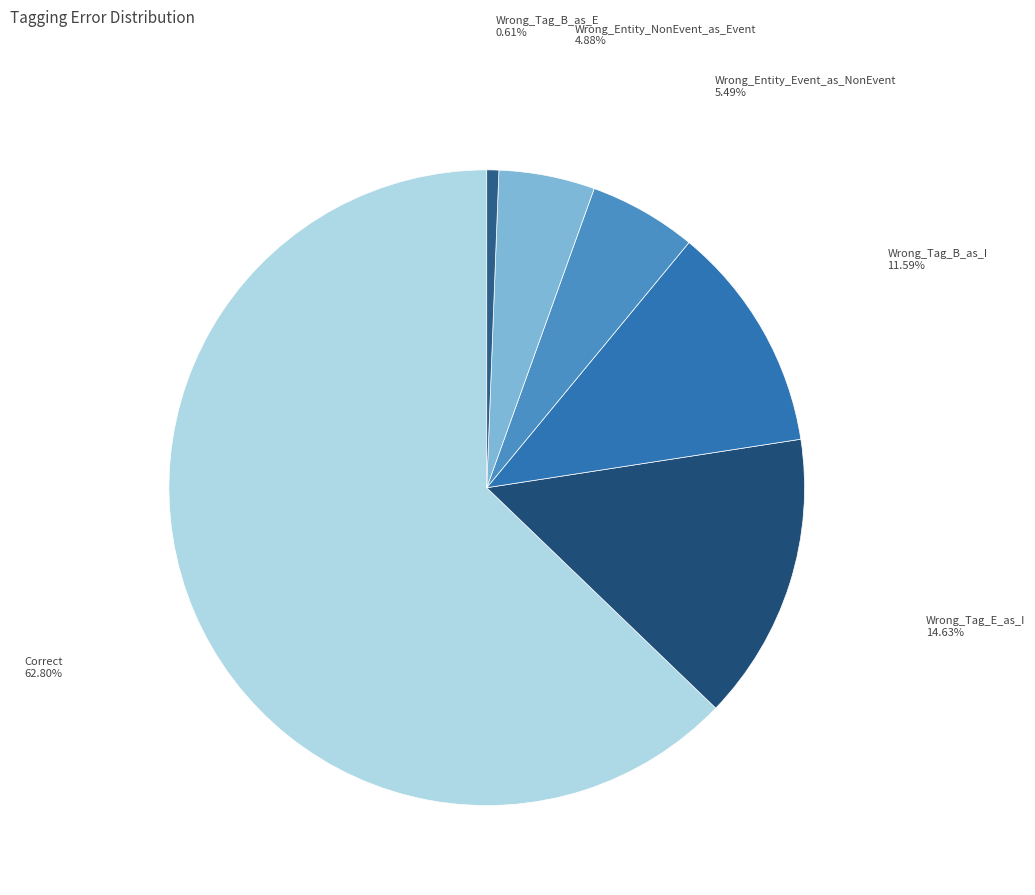

True or false: Wrong_Tag_B_as_E accounts for 1% of the total.

True